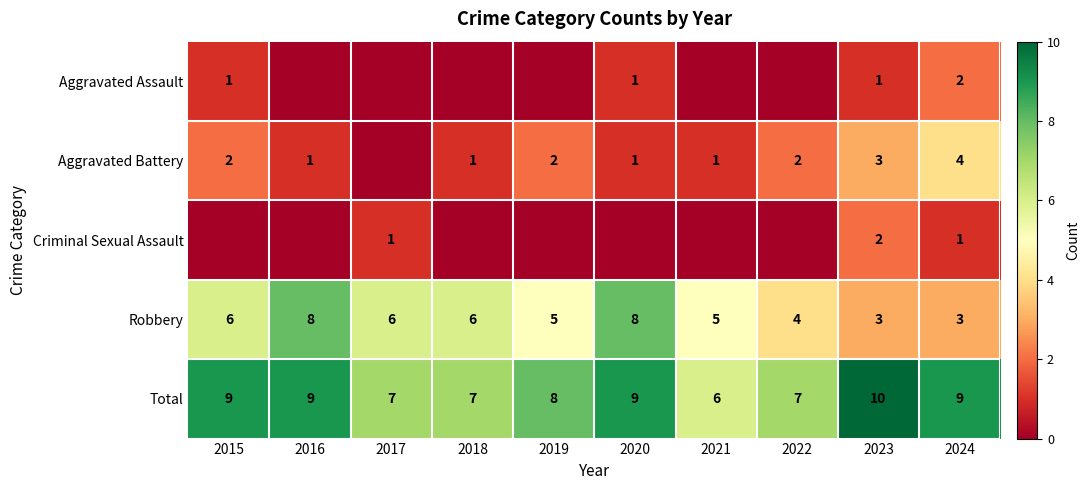

What is the average value of the Total series?

8